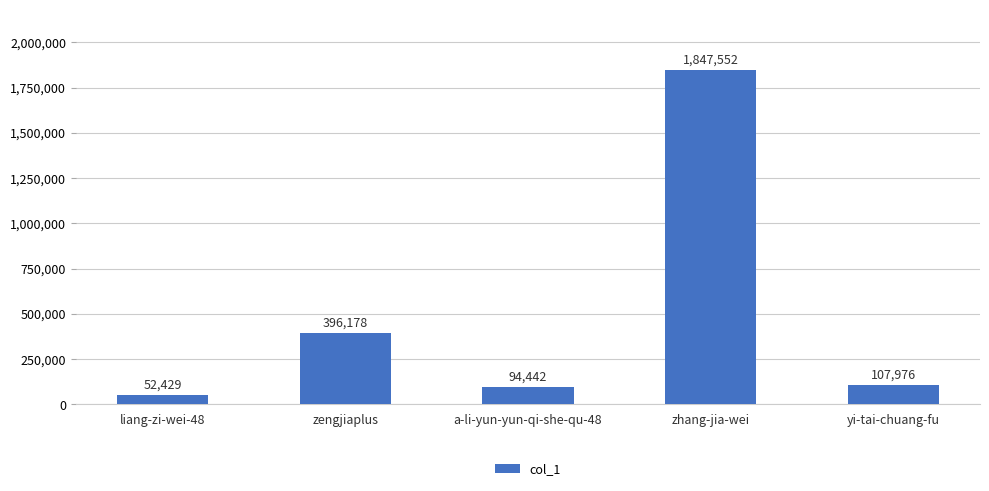

The chart shows a value of 1847552 at zhang-jia-wei. True or false?

True